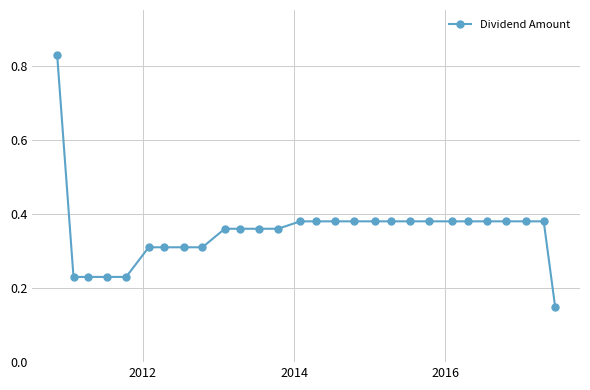

What is the sum of all values?

9.9